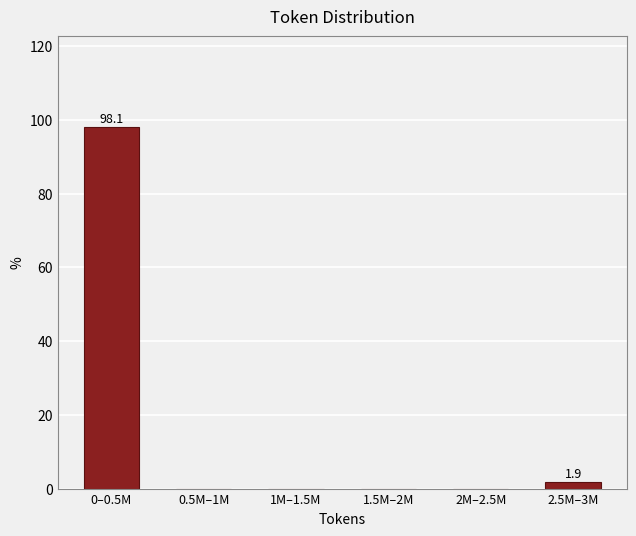

Reading left to right, transcribe all the data shown in this chart.

0–0.5M=98.1	0.5M–1M=0.0	1M–1.5M=0.0	1.5M–2M=0.0	2M–2.5M=0.0	2.5M–3M=1.9